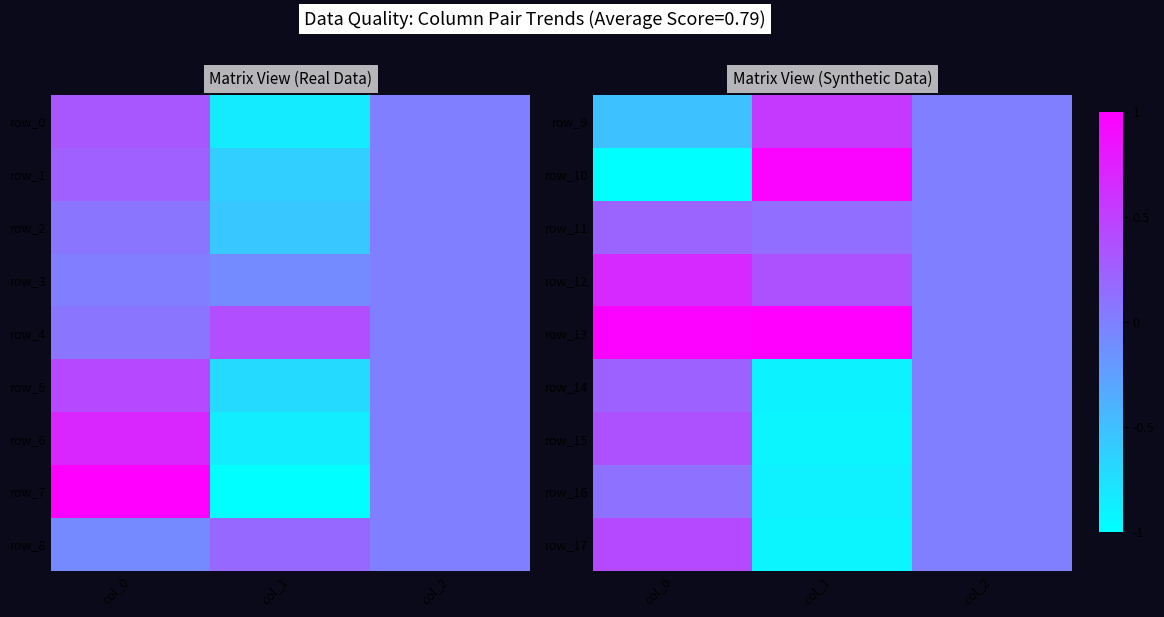

What is the spread (max minus min) of values at col_1?

1.9